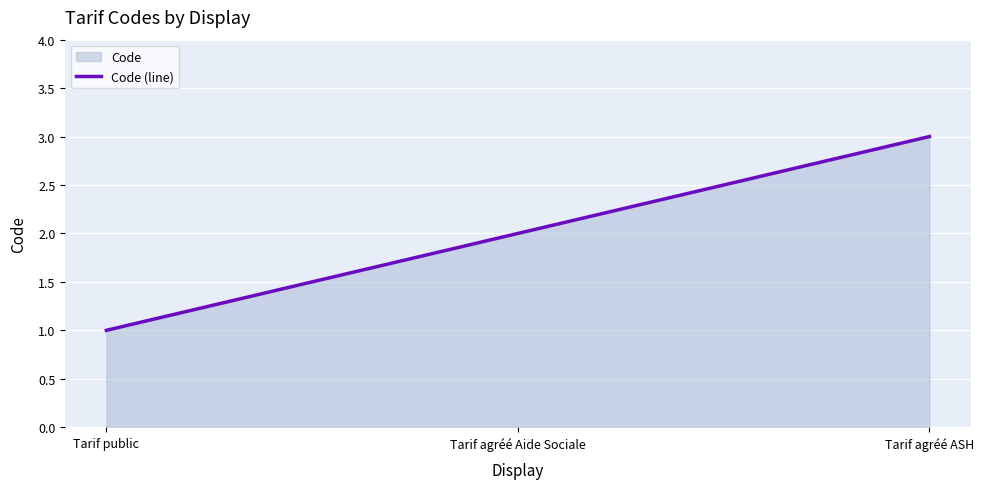

Reading left to right, transcribe all the data shown in this chart.

Tarif public=1	Tarif agréé Aide Sociale=2	Tarif agréé ASH=3